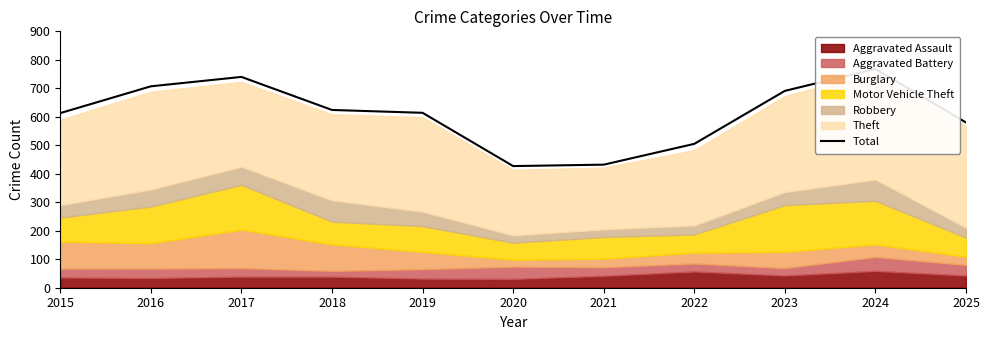

Between 2017 and 2018, which is larger?

2017